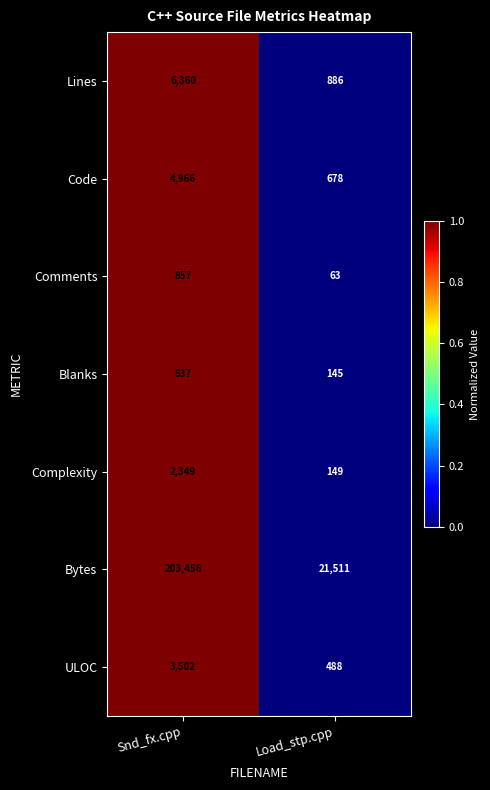

How many values in the Comments series are below 857?

1